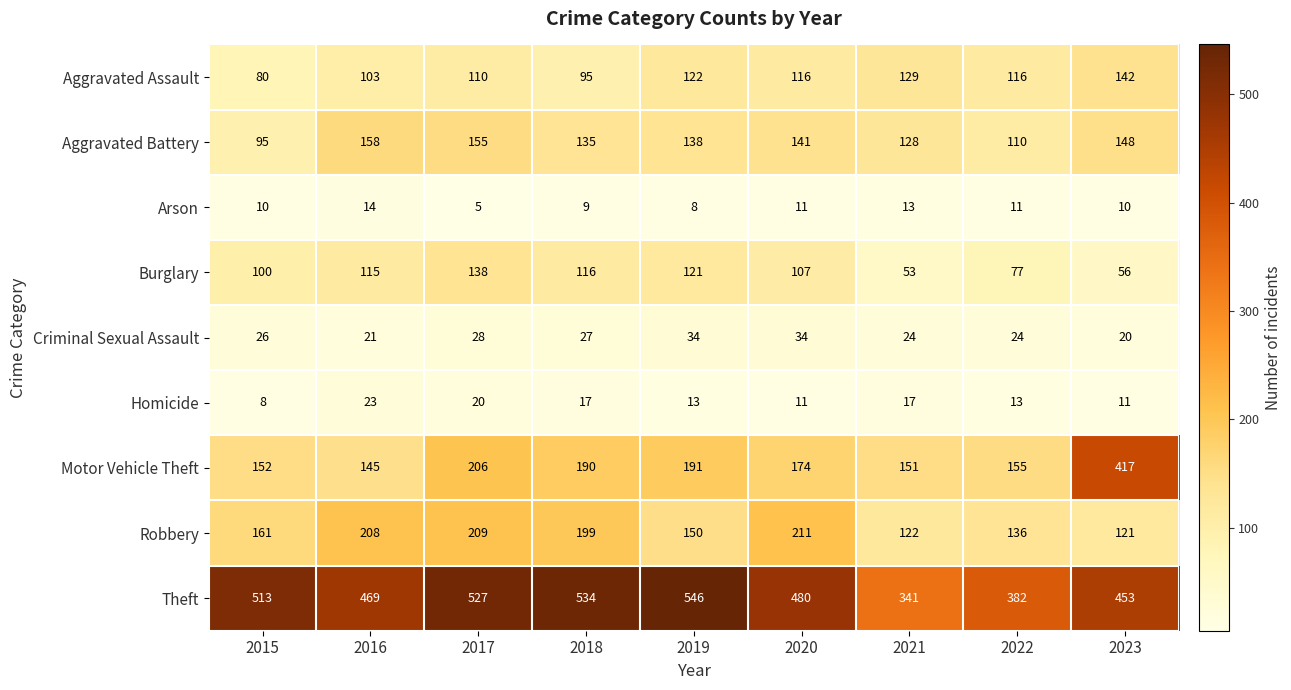

Which label corresponds to the largest value in the chart?

2019